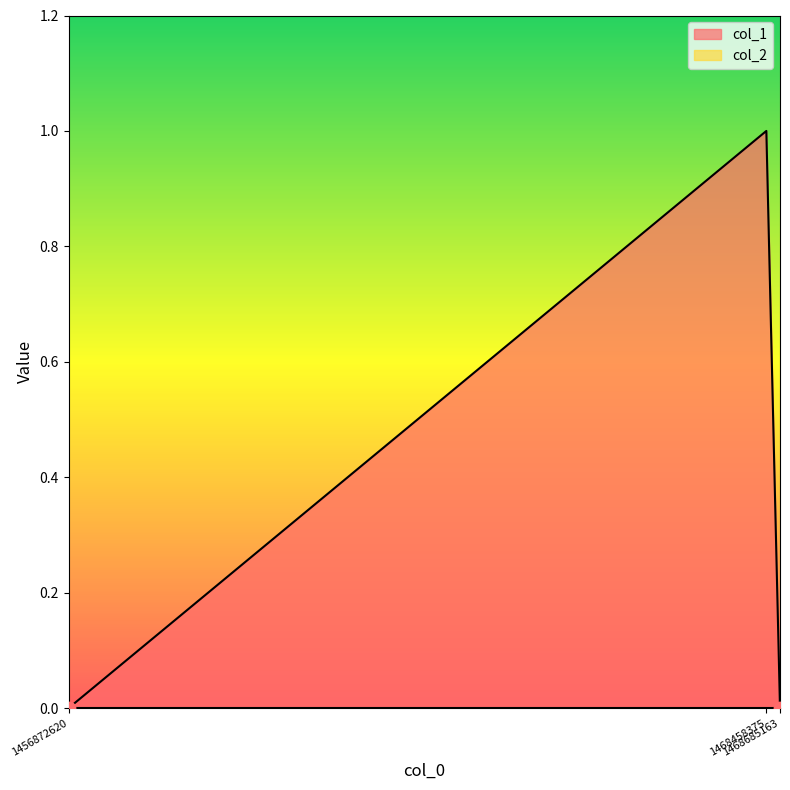

What is the change in value from 1468458375 to 1468685163?

-1